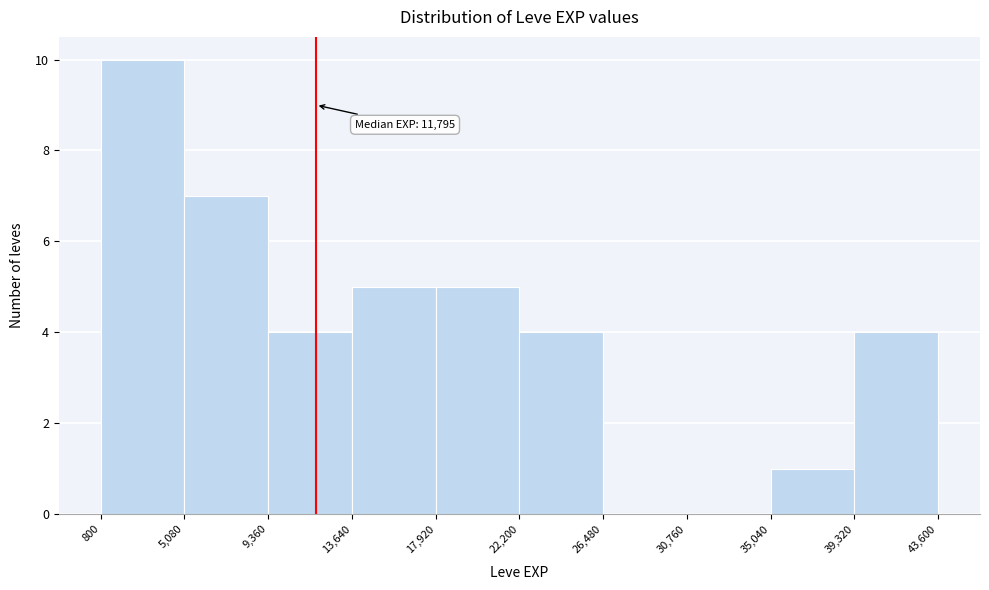

Which range on the x-axis has the tallest bar?

800 to 5,080